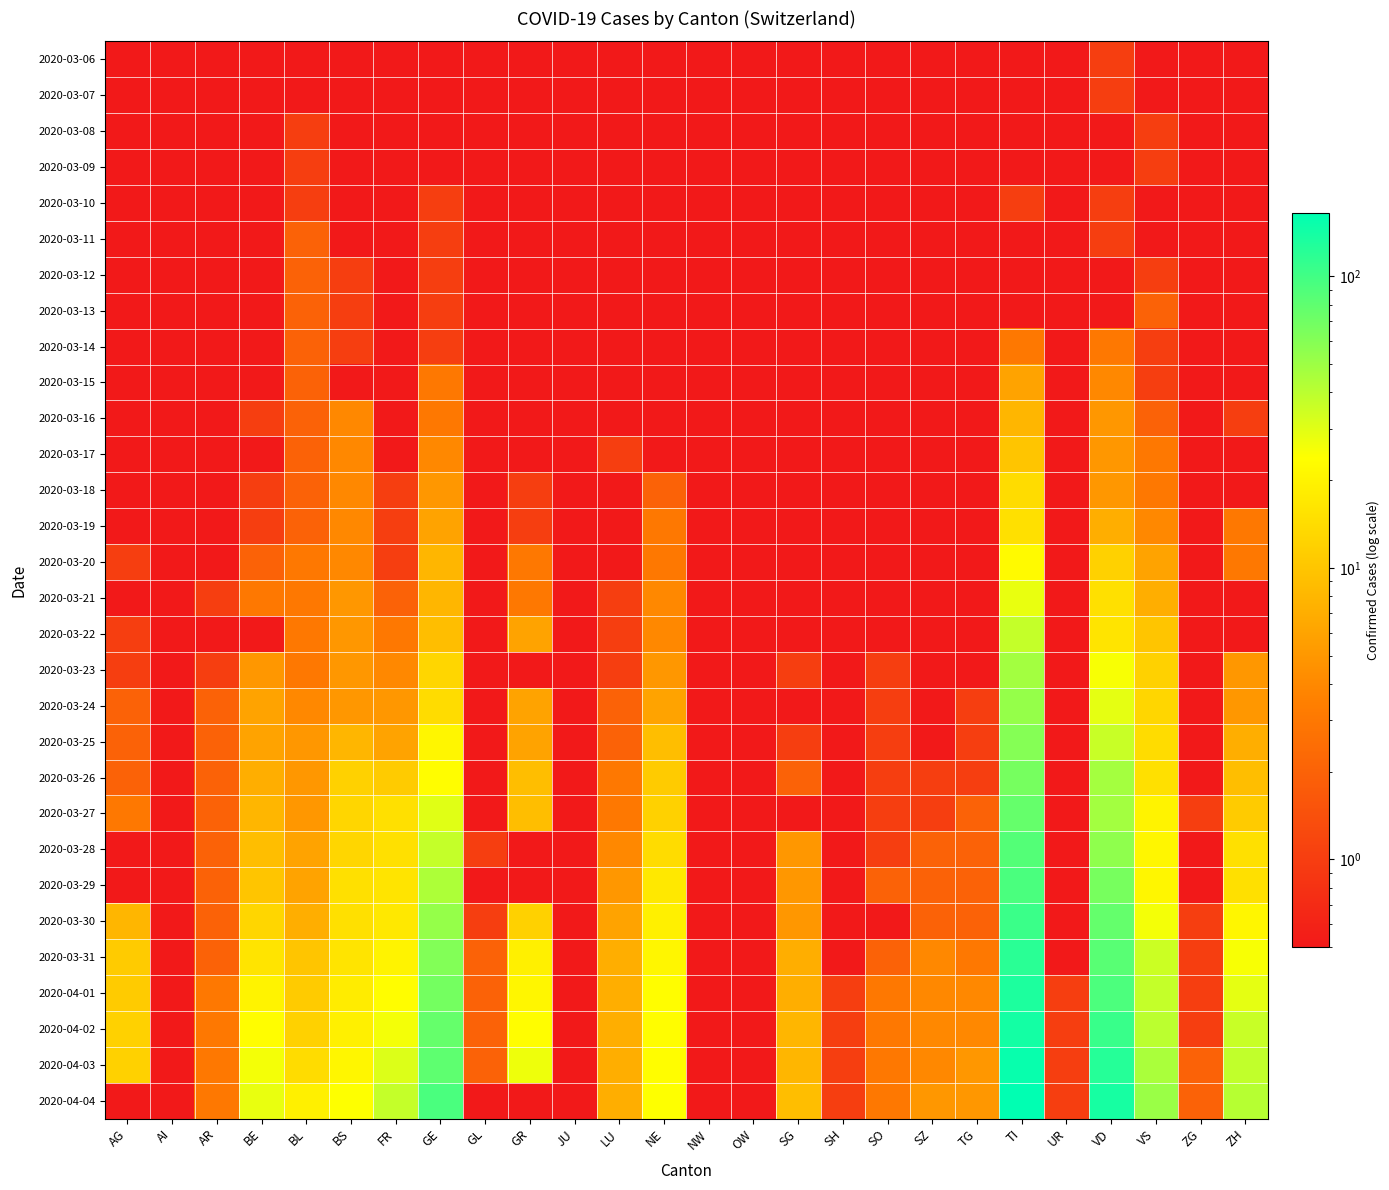

Between AR and BL, which is larger?

BL